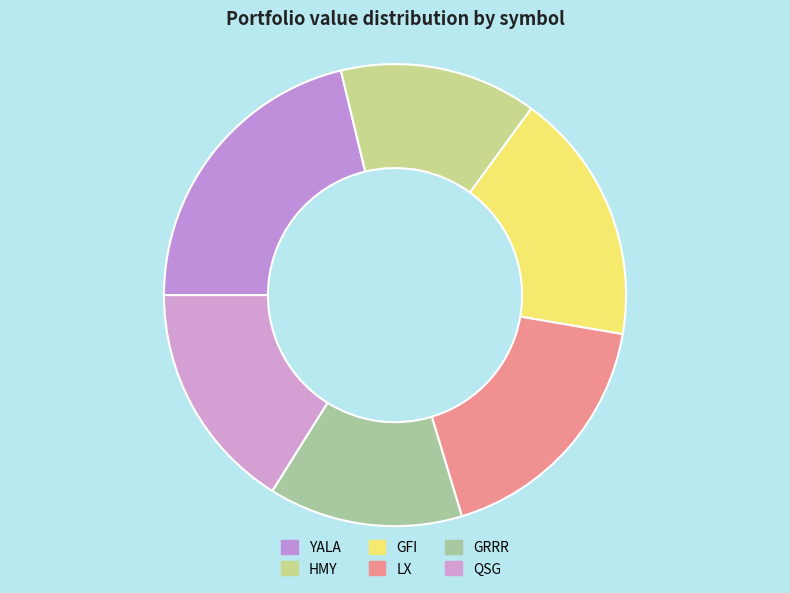

What is the largest slice in the pie chart?

YALA